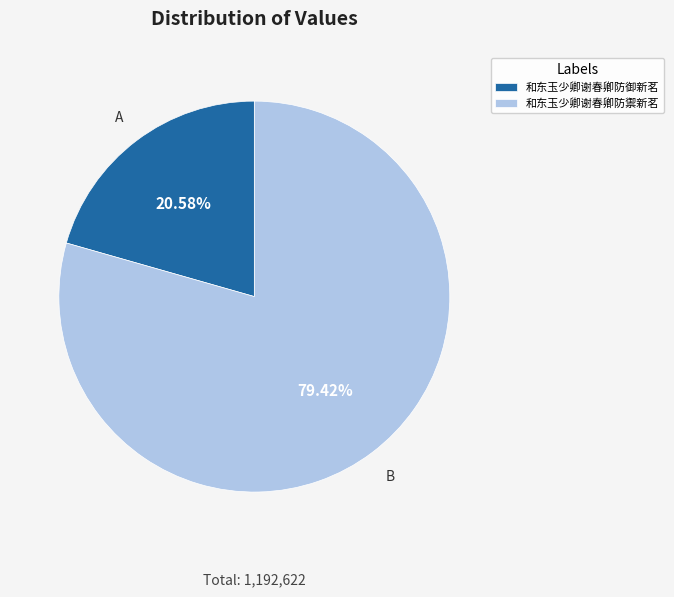

What portion of the pie excludes 和东玉少卿谢春卿防禦新茗?

20.6%